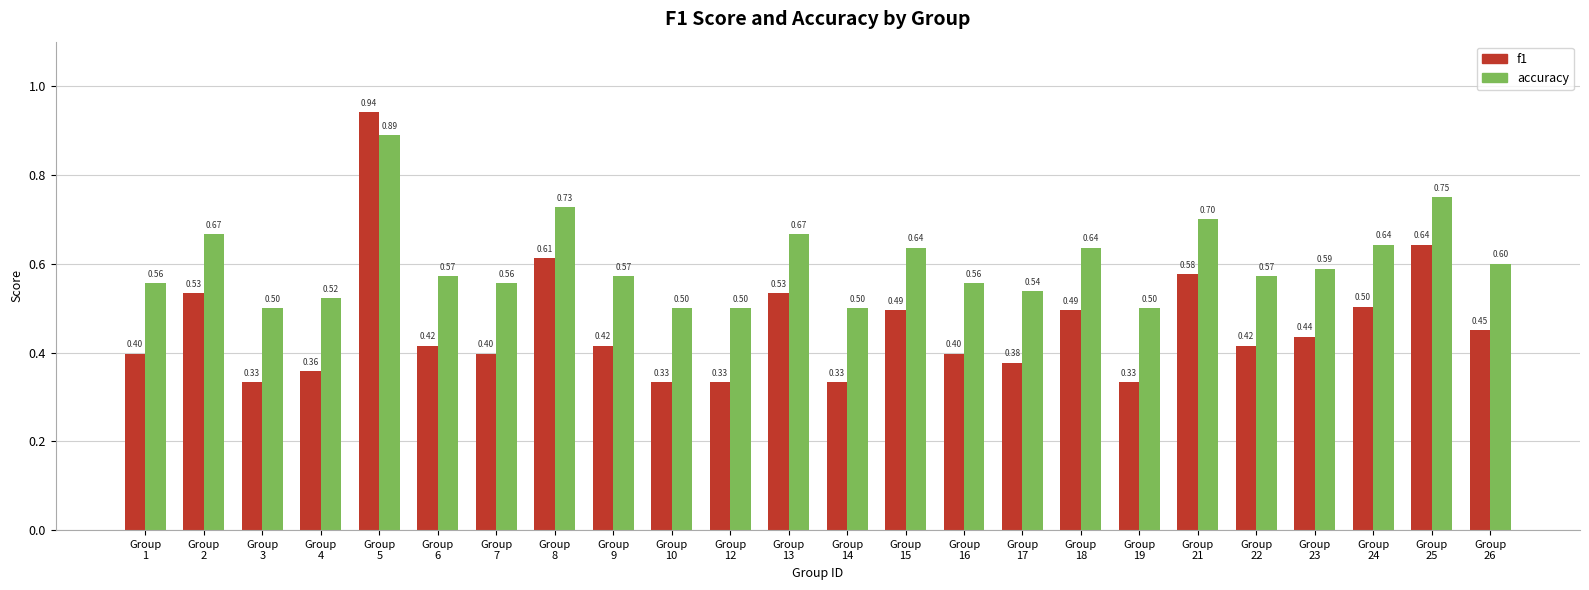

True or false: f1 has a value of 0.2 at Group
13.

False